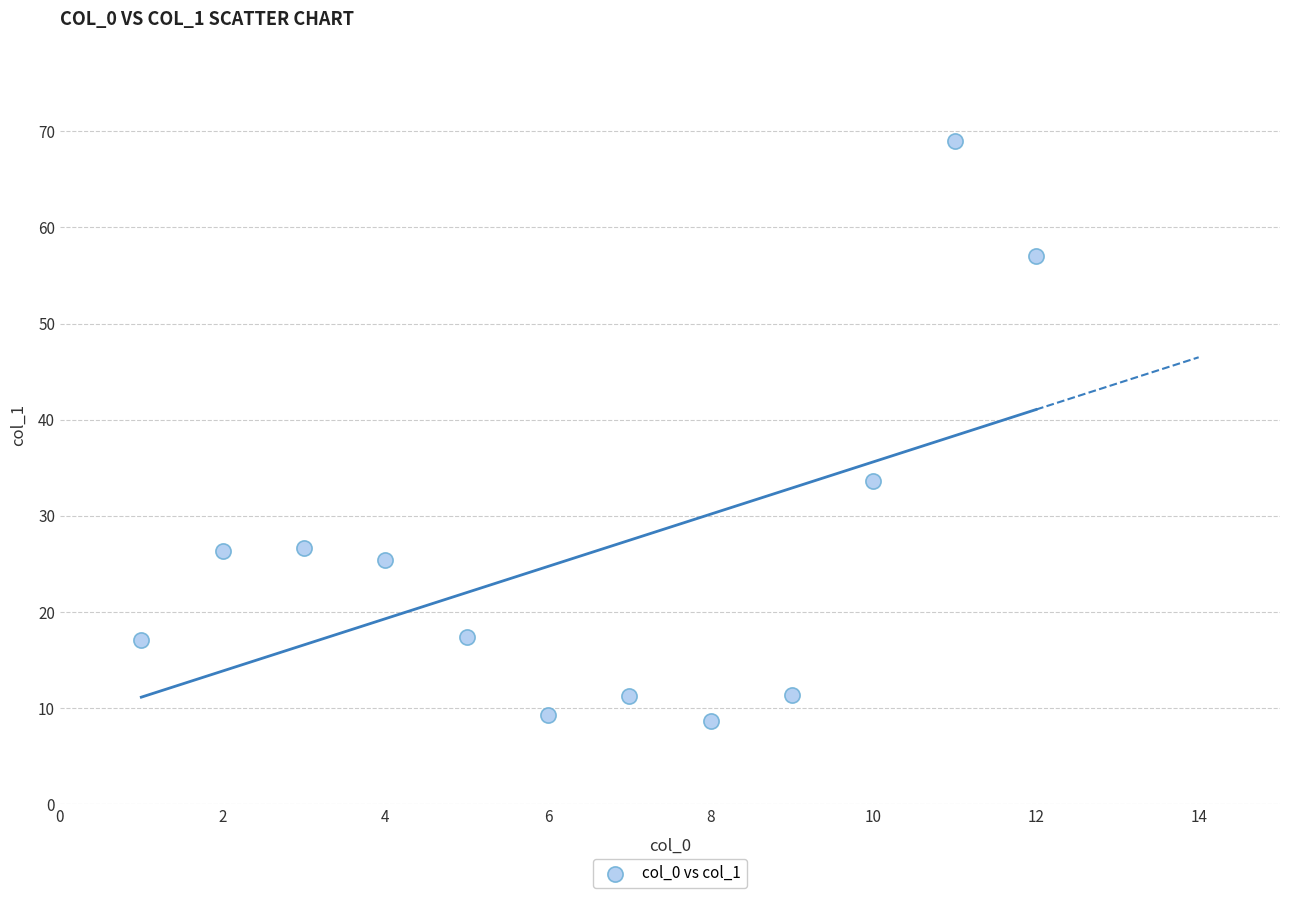

What is the range of Y values (max minus min)?

60.4